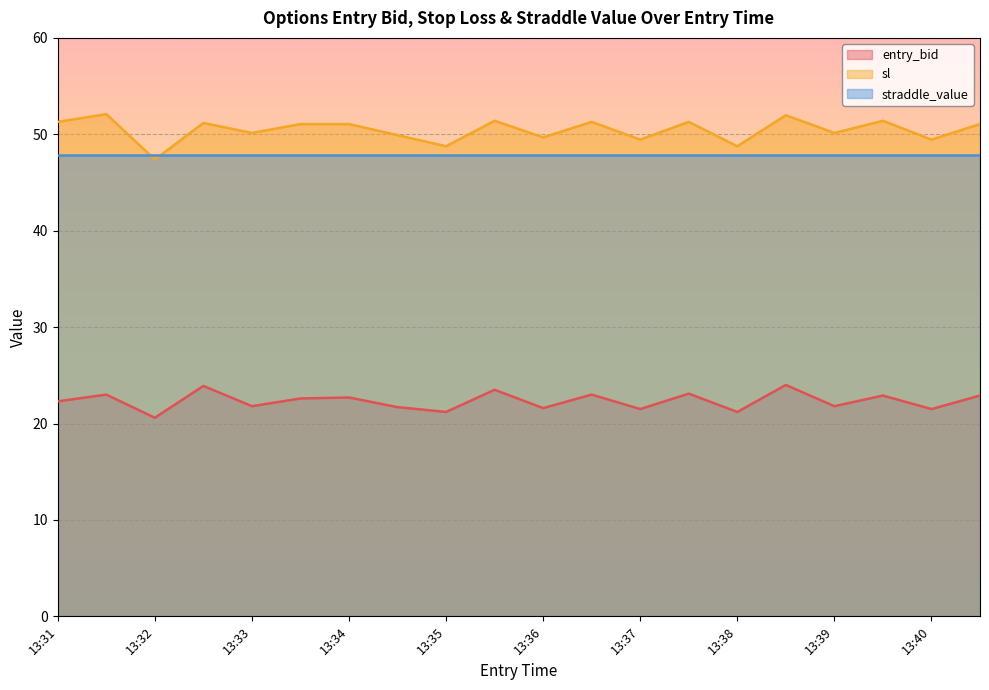

At which label does sl first exceed 51?

13:31